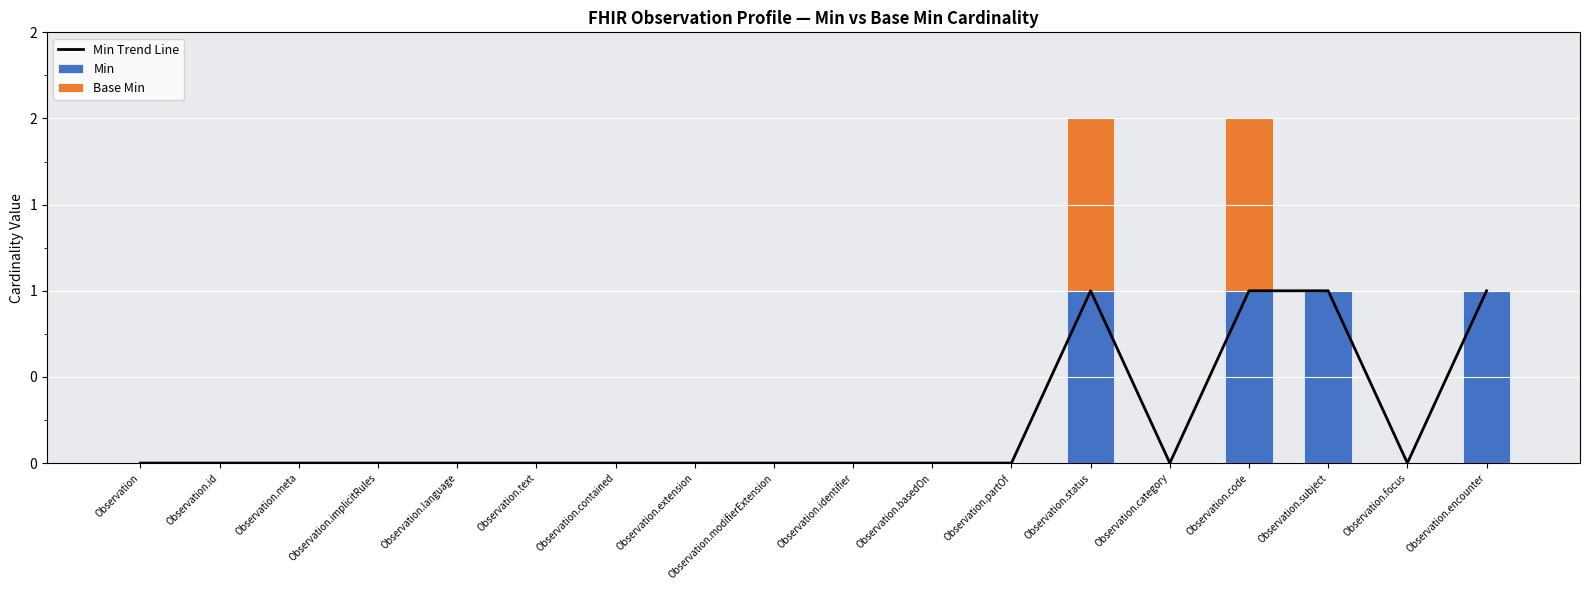

Where is Min nearest to the value 0?

Observation